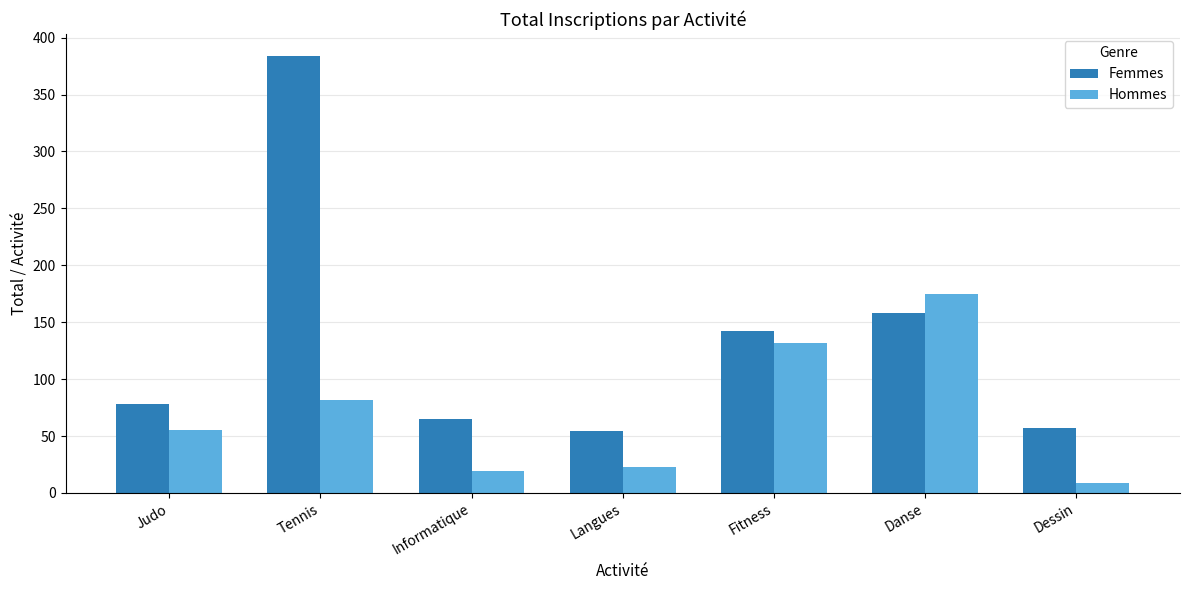

Does the chart contain stacked bars?

No